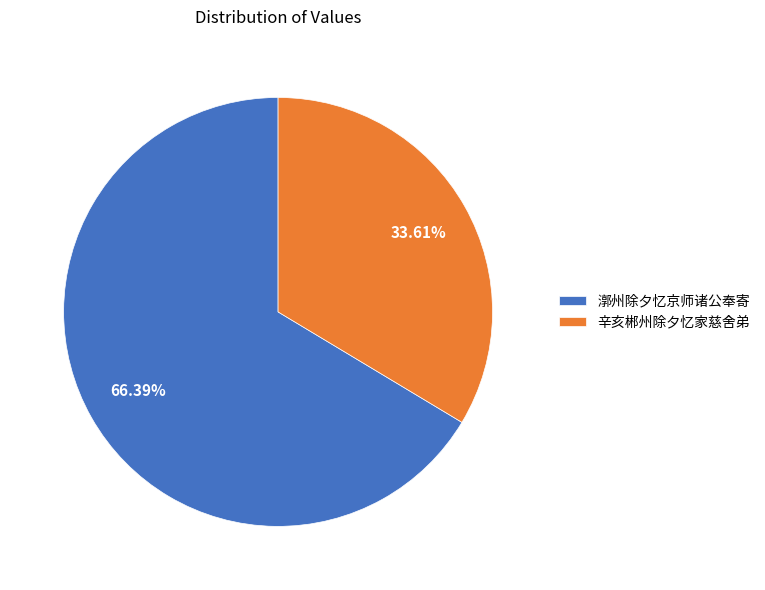

How many segments does this pie chart have?

2